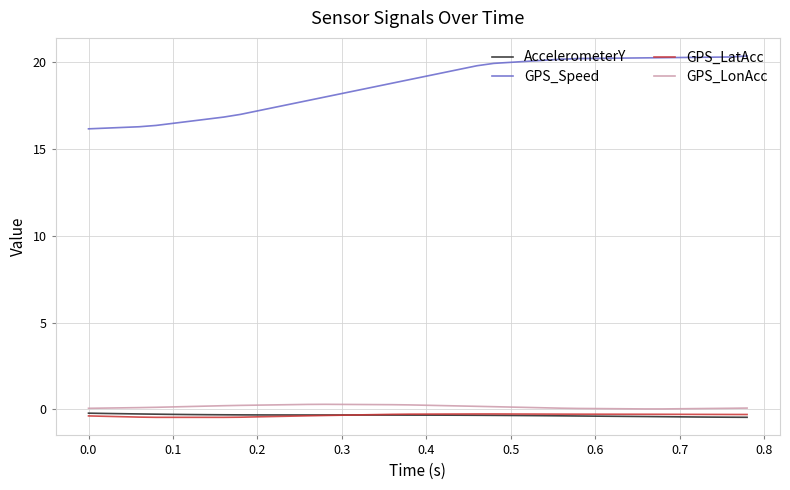

Which series has the widest spread of values?

GPS_Speed